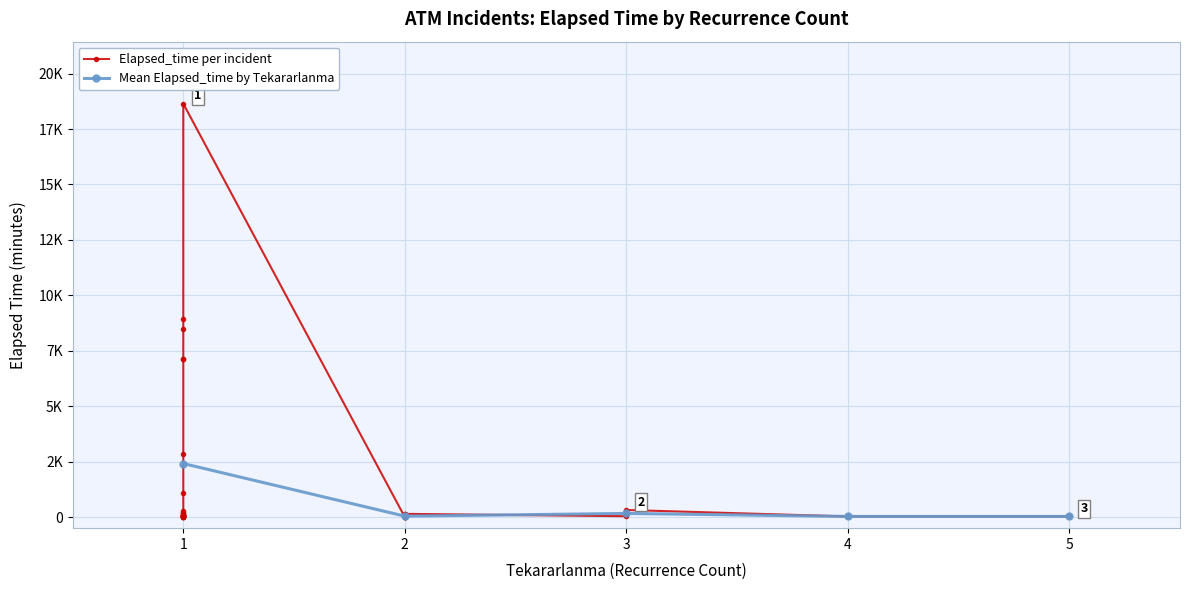

What is the change in value from 1 to 1?

-291